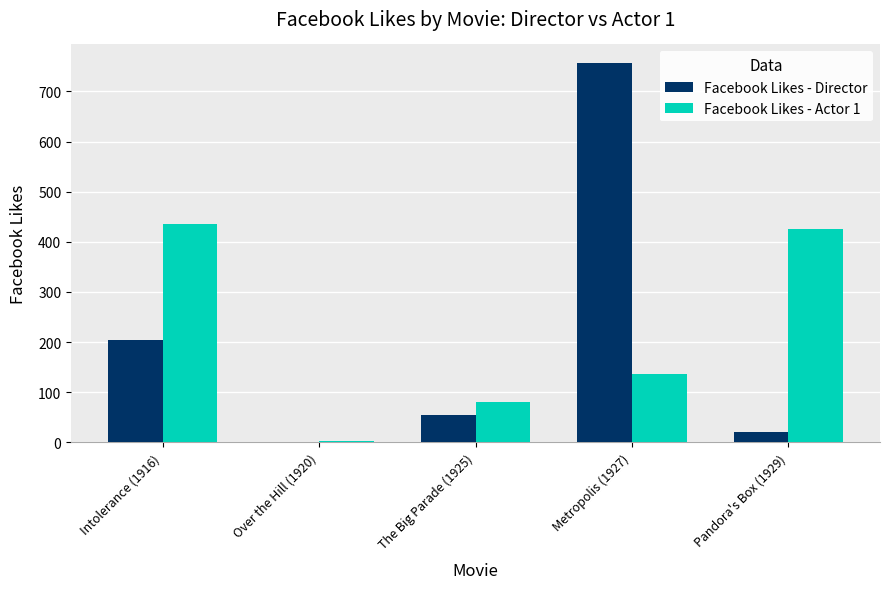

Are the bars grouped side by side (vs. stacked)?

Yes